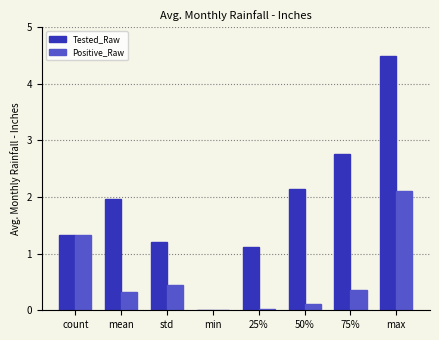

What are all the series names shown in the legend?

Tested_Raw, Positive_Raw